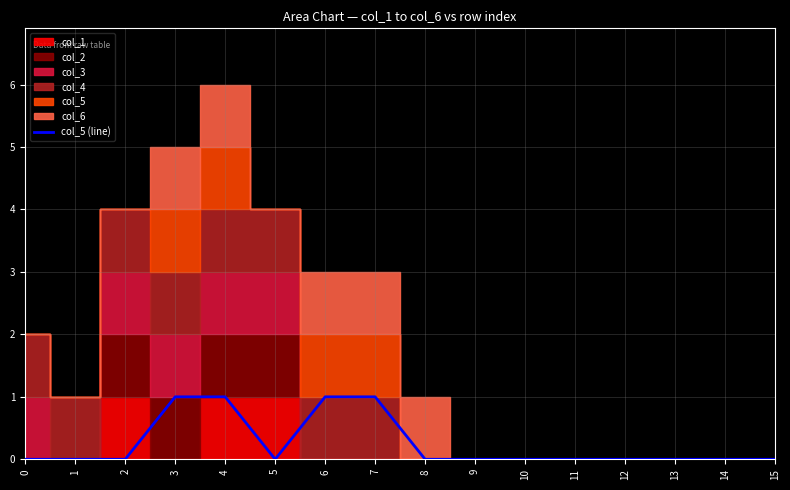

The value at 14 is 0. True or false?

True